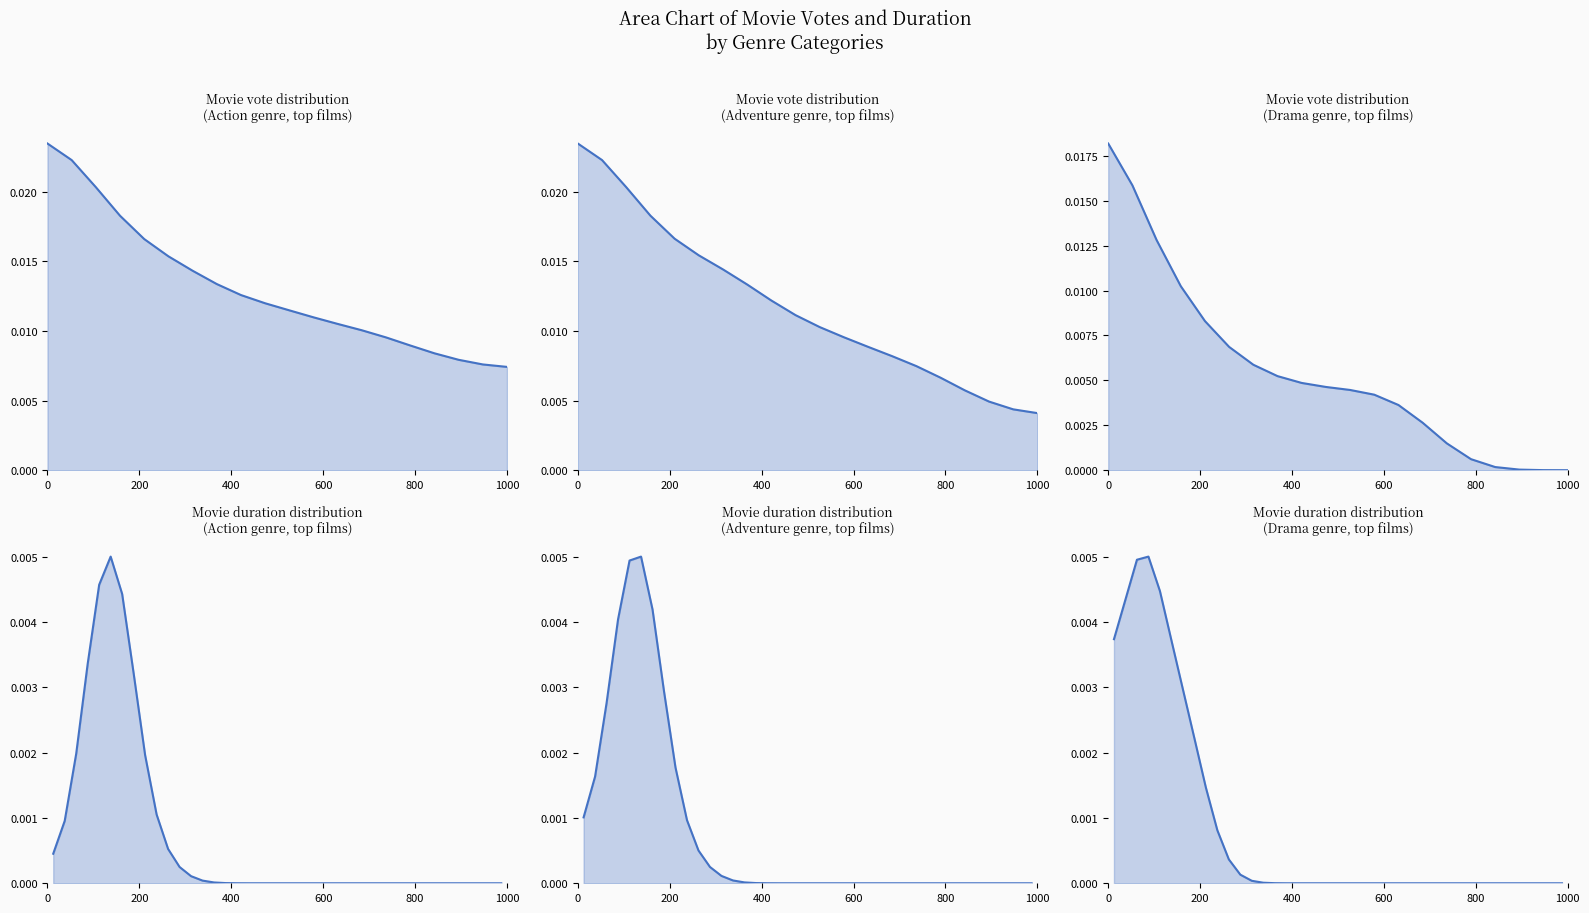

How many distinct data groups are displayed?

1